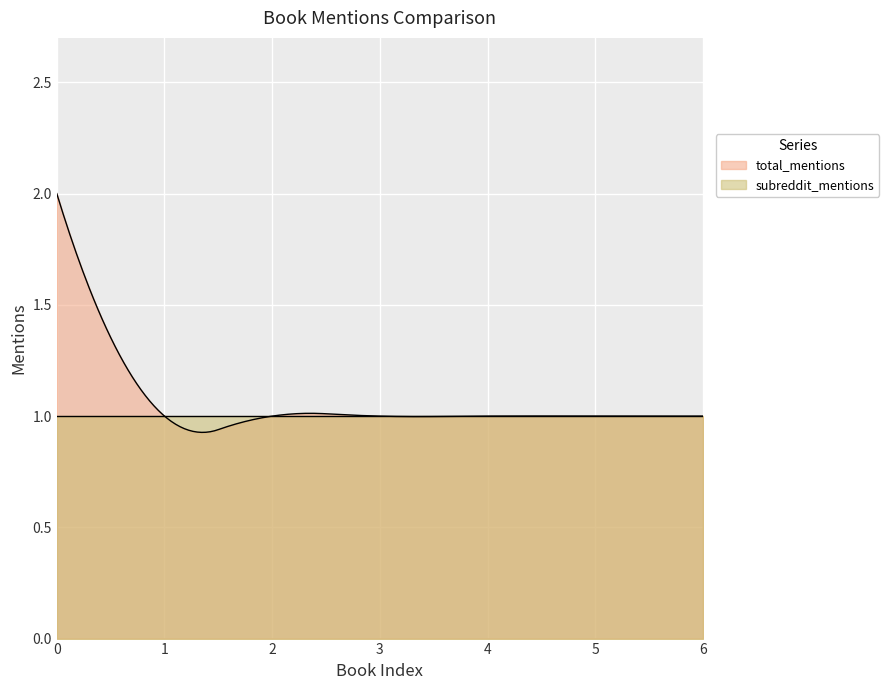

What is the value of the total_mentions point at the 4th from the left?

1